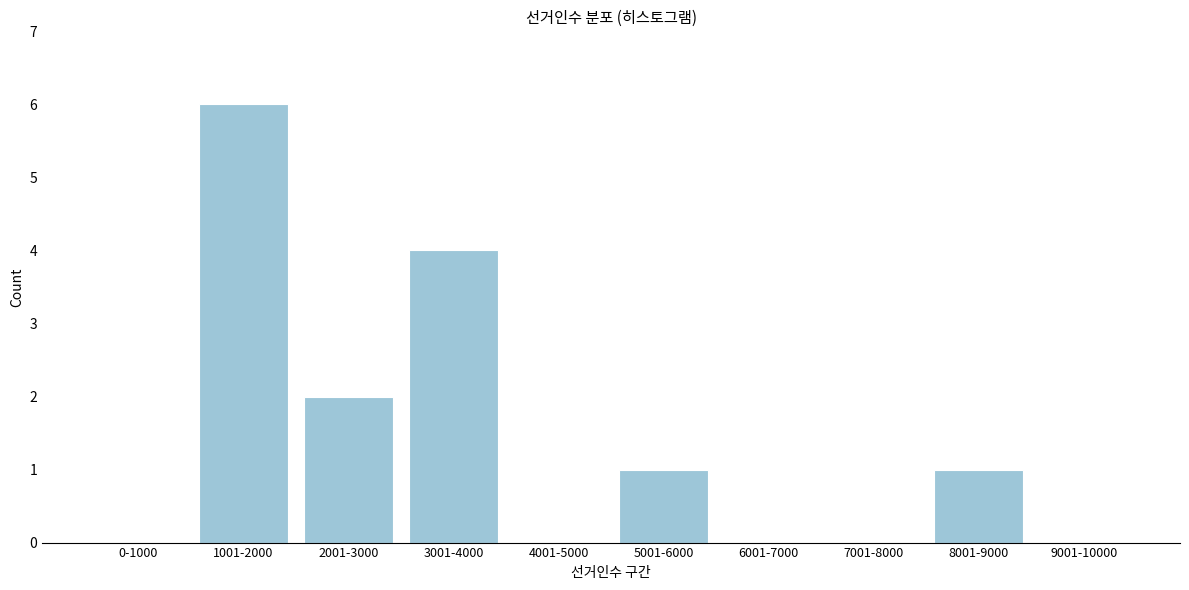

Reading right to left, extract all data points from this chart.

9001-10000=0	8001-9000=1	7001-8000=0	6001-7000=0	5001-6000=1	4001-5000=0	3001-4000=4	2001-3000=2	1001-2000=6	0-1000=0